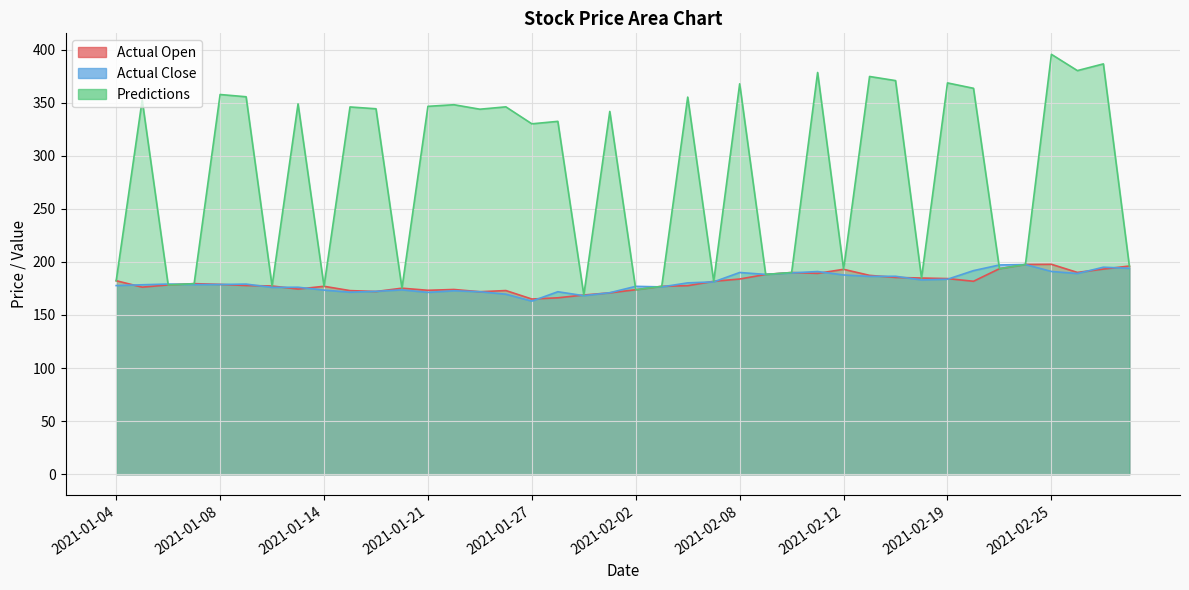

Rank the categories by Actual Close value from highest to lowest.

2021-02-24, 2021-02-23, 2021-03-01, 2021-03-02, 2021-02-22, 2021-02-25, 2021-02-11, 2021-02-08, 2021-02-10, 2021-02-26, 2021-02-09, 2021-02-12, 2021-02-17, 2021-02-16, 2021-02-19, 2021-02-18, 2021-02-05, 2021-02-04, 2021-01-06, 2021-01-11, 2021-01-08, 2021-01-07, 2021-01-05, 2021-01-04, 2021-02-02, 2021-02-03, 2021-01-13, 2021-01-12, 2021-01-20, 2021-01-14, 2021-01-22, 2021-01-19, 2021-01-25, 2021-01-28, 2021-01-15, 2021-01-21, 2021-02-01, 2021-01-26, 2021-01-29, 2021-01-27